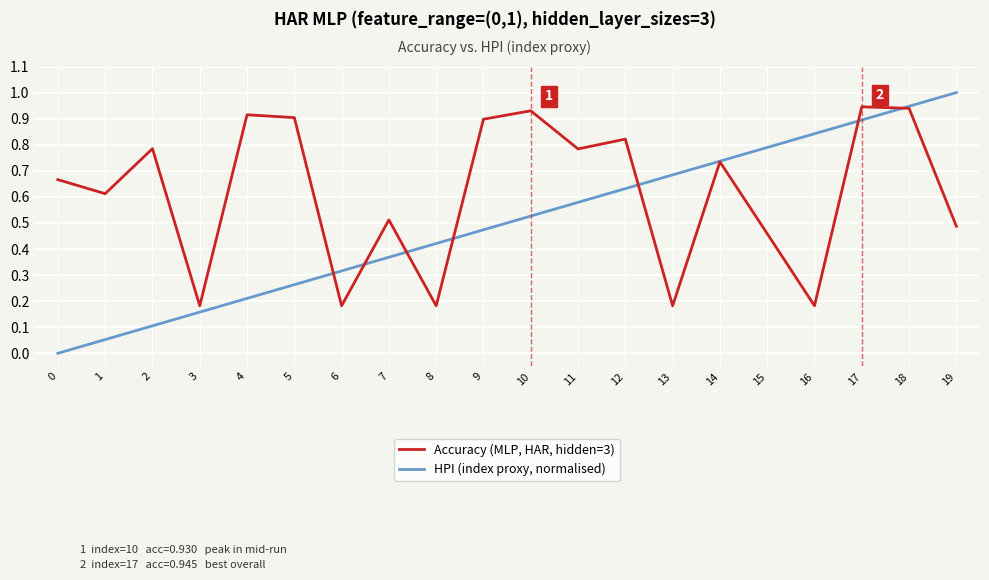

Which series has the largest total across all categories?

Accuracy (MLP, HAR, hidden=3)